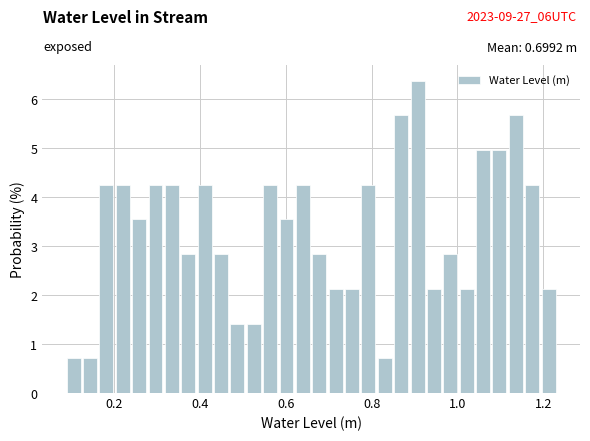

Read against the x-axis, roughly where is the centre of the tallest bar?

0.90